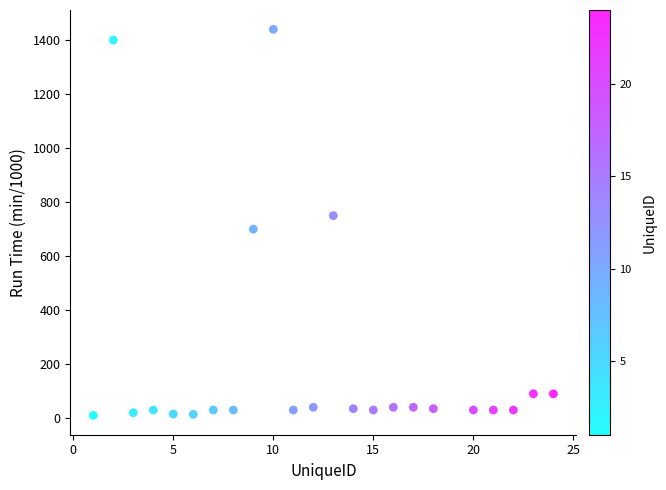

What is the range of X values (max minus min)?

23